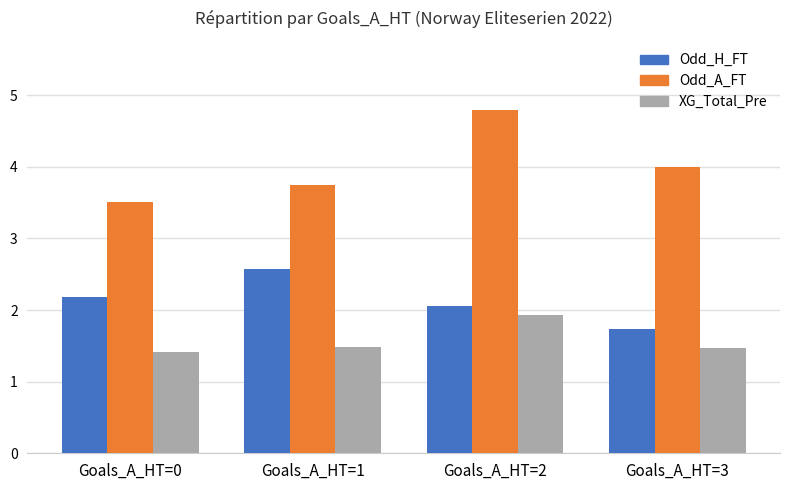

Which series has the largest range (max minus min)?

Odd_A_FT